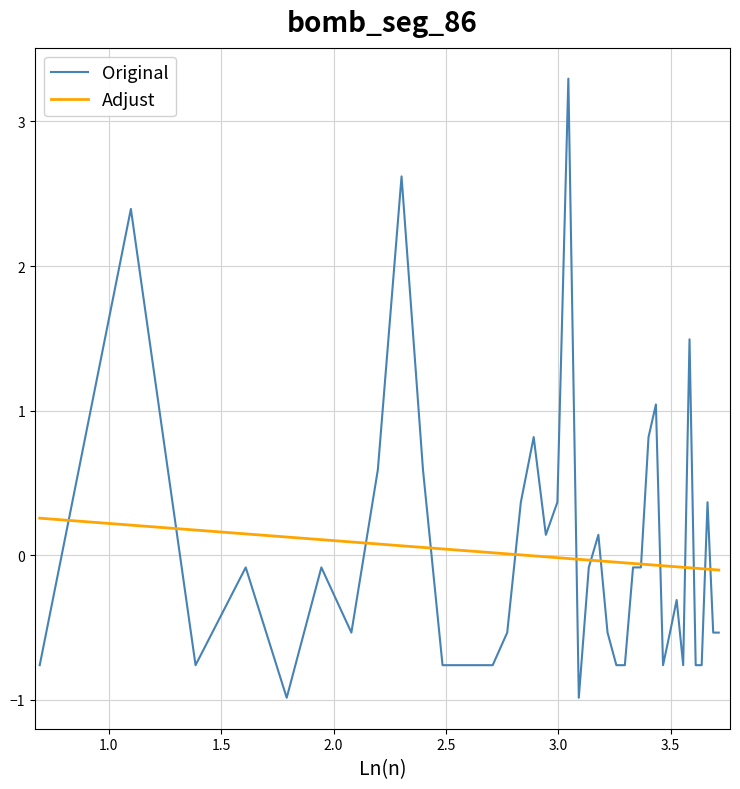

Which series has the largest range (max minus min)?

Original